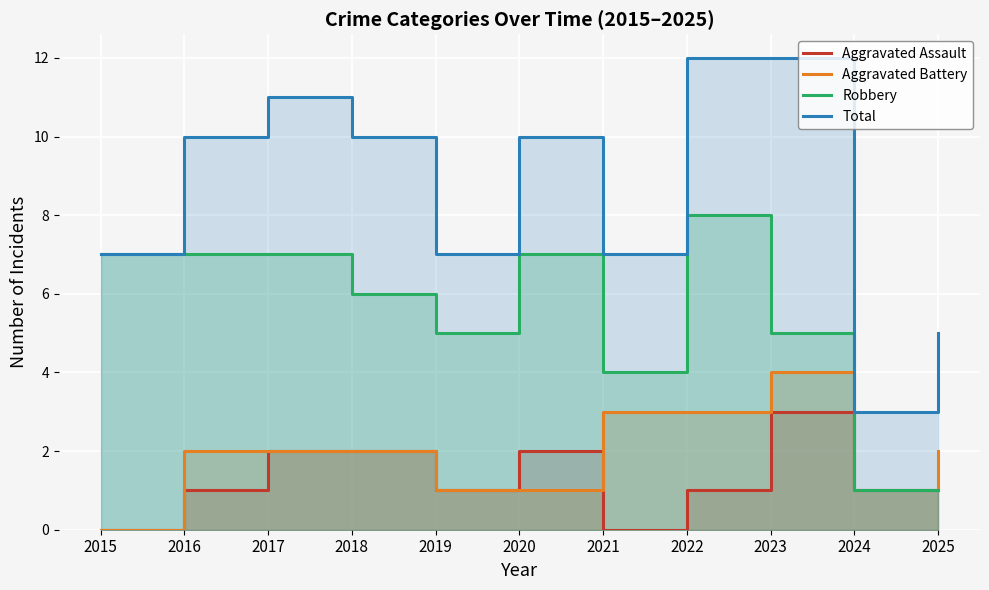

Rank the categories by Aggravated Assault value from lowest to highest.

2015, 2021, 2016, 2019, 2022, 2024, 2025, 2017, 2018, 2020, 2023